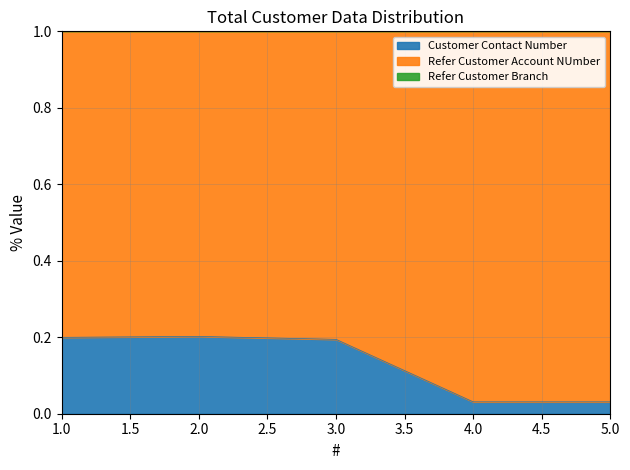

True or false: the data shows 0.3 at 1.

False